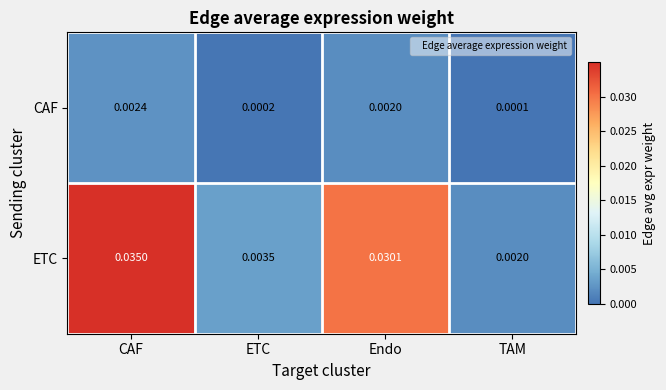

List the series in order of their overall mean, lowest first.

CAF, ETC